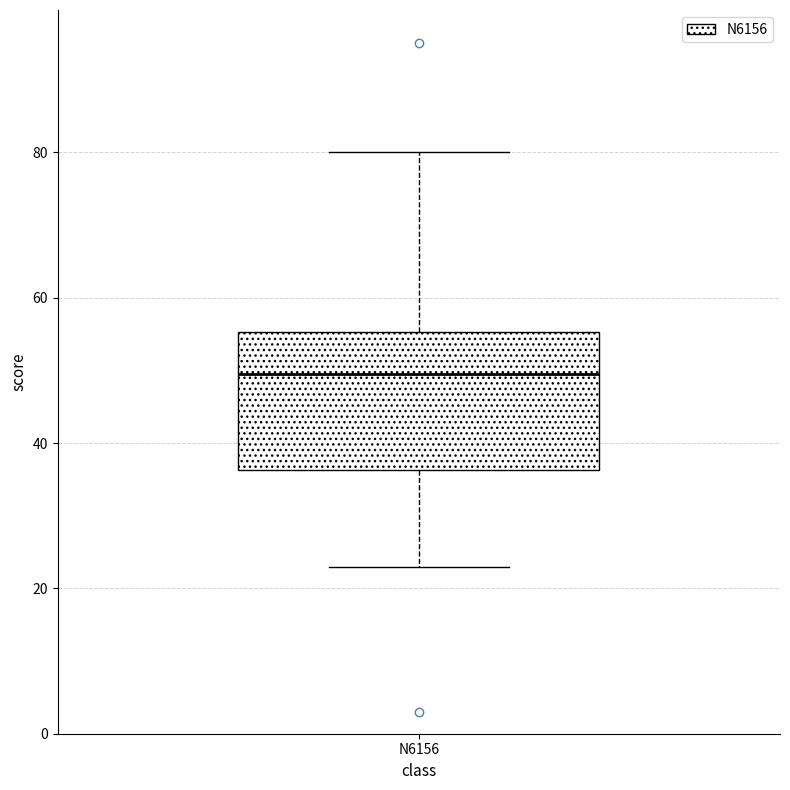

Transcribe this box plot: give where the median line is, the range the box spans, and where the two whiskers end, as read against the y-axis. The values are not printed on the chart, so give them approximately, as read against the axis.

median 50, box 36 to 56, whiskers 24 to 80